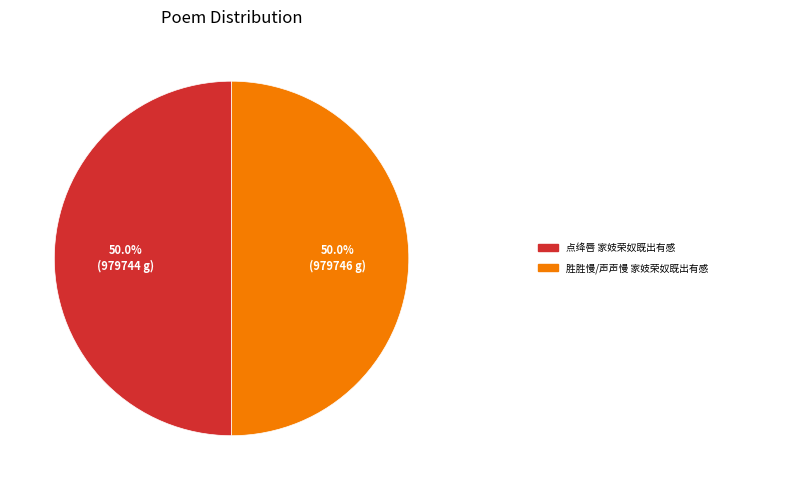

How many segments does this pie chart have?

2